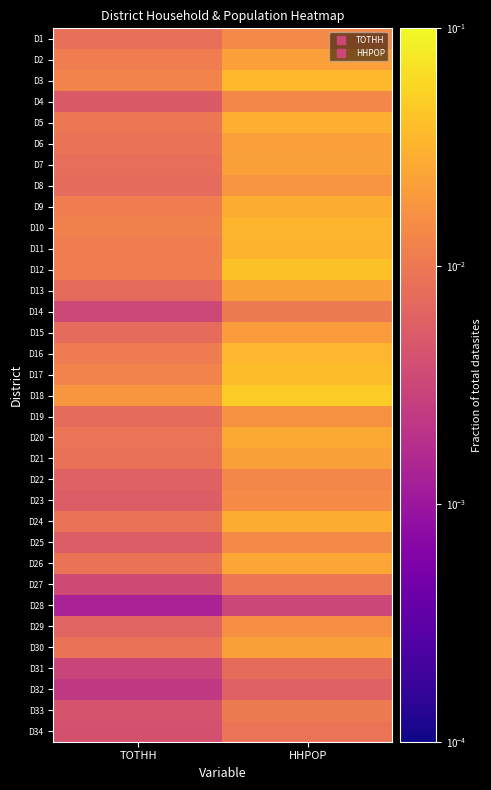

How many data points does each series have?

2